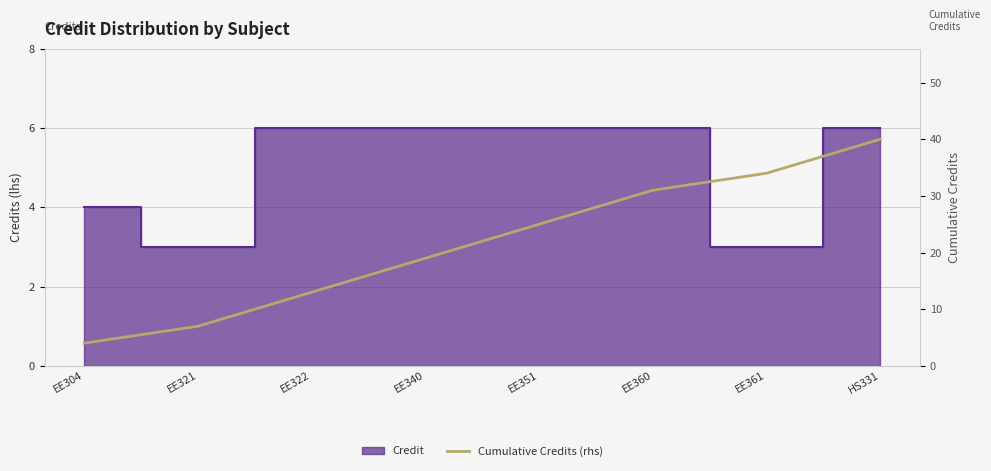

Count the number of values greater than 25.

3